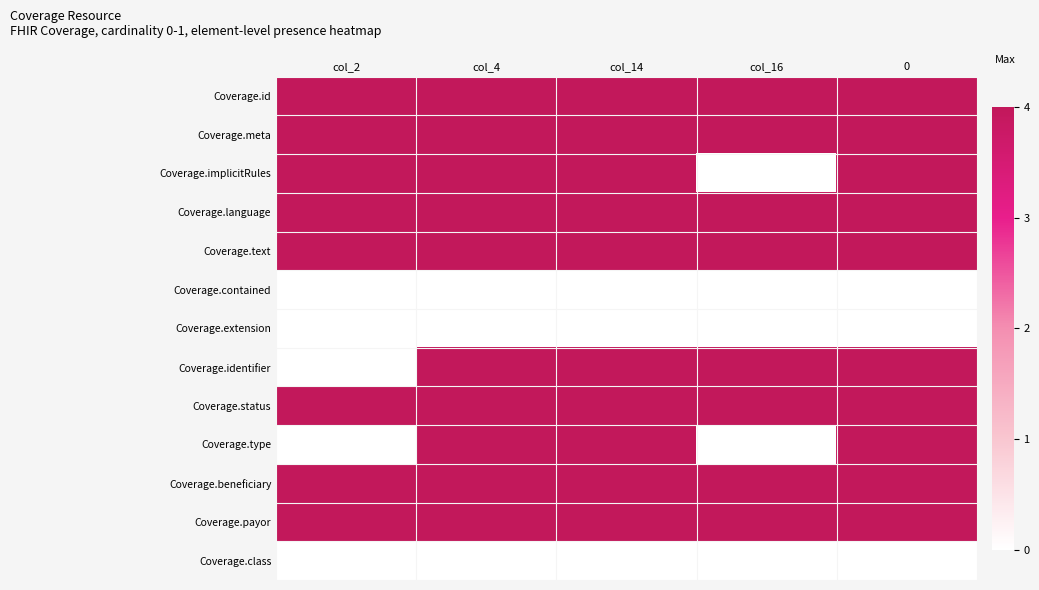

Rank the series at col_2 from highest to lowest value.

Coverage.id, Coverage.meta, Coverage.implicitRules, Coverage.language, Coverage.text, Coverage.status, Coverage.beneficiary, Coverage.payor, Coverage.contained, Coverage.extension, Coverage.identifier, Coverage.type, Coverage.class